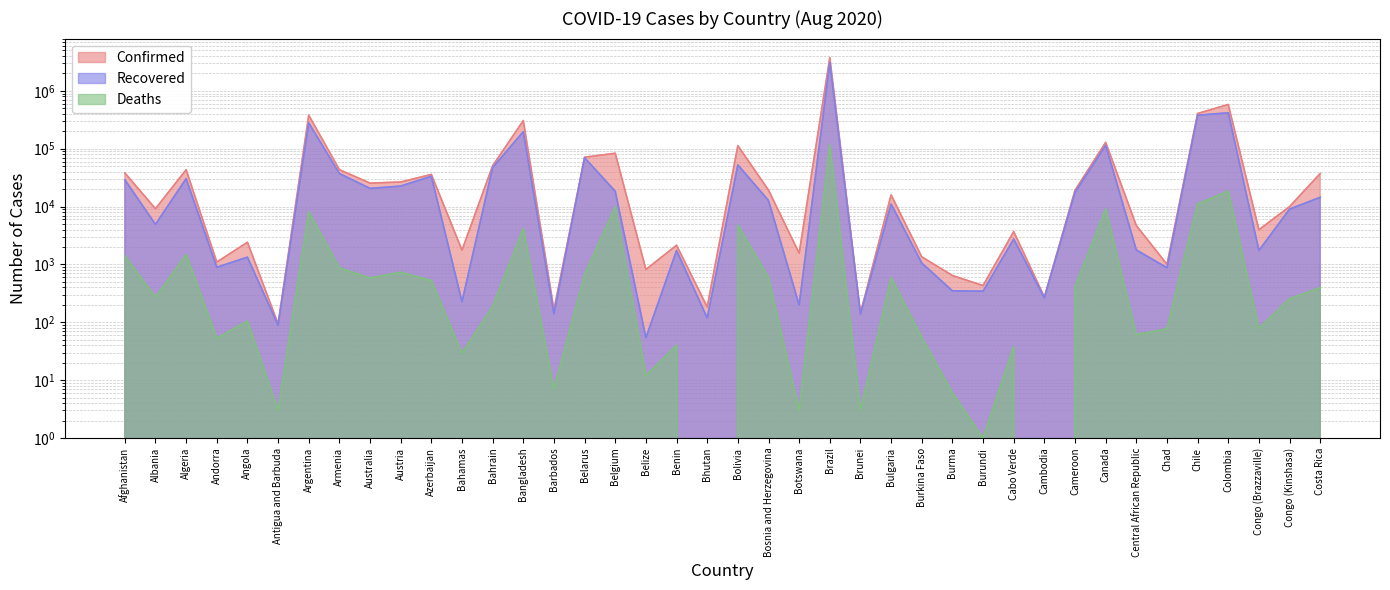

How many interior local valleys does the Deaths series have?

14